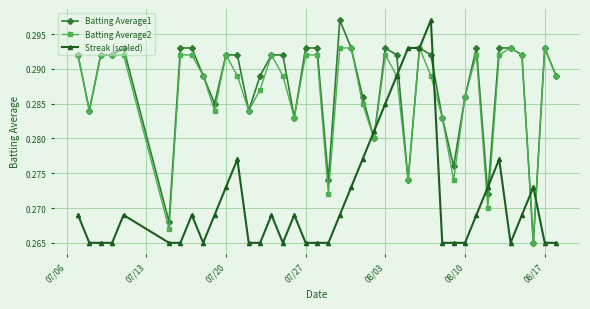

At how many categories does at least one series exceed 0?

40